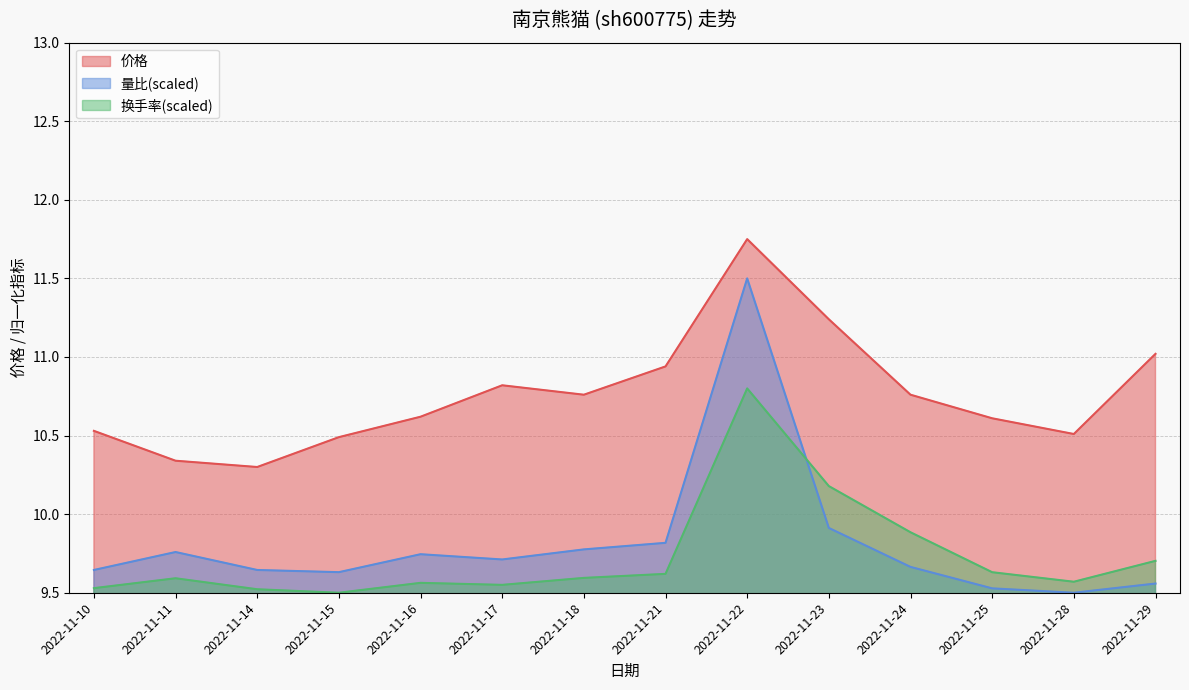

What are all the series names shown in the legend?

价格, 量比(scaled), 换手率(scaled)